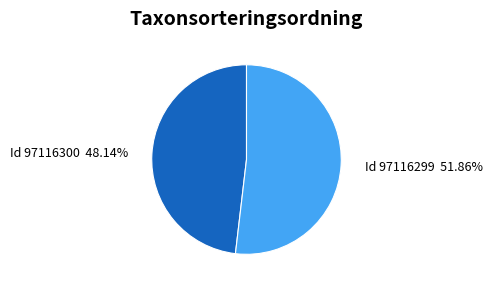

Is there any slice that represents more than half of the pie?

Yes